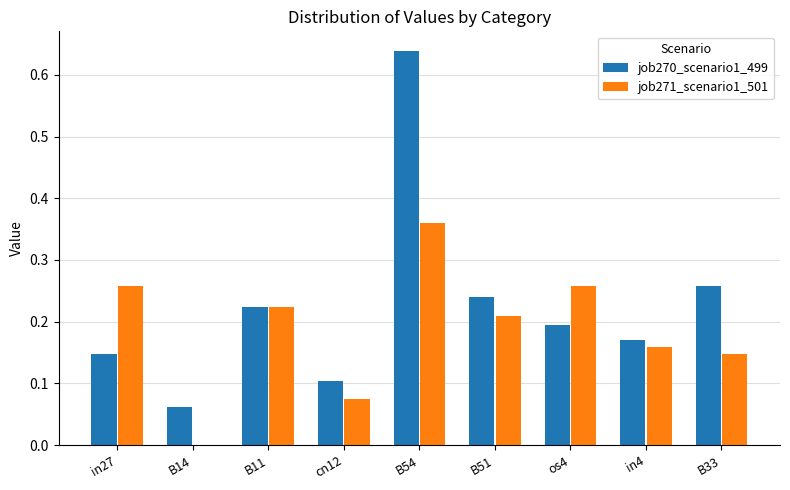

At which category is the sum across all series the highest?

B54